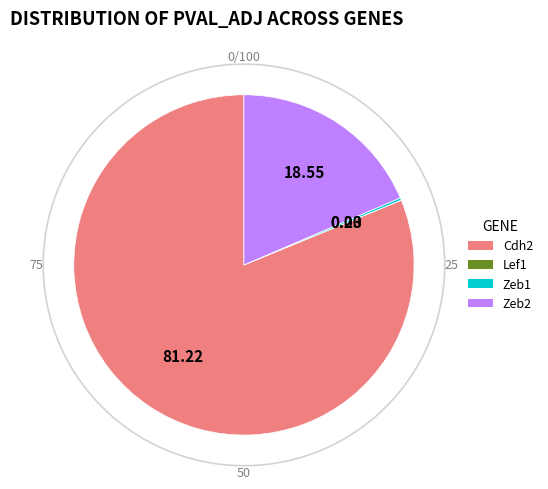

To the nearest percent, what is the difference between the Lef1 and Zeb2 slice percentages?

19%